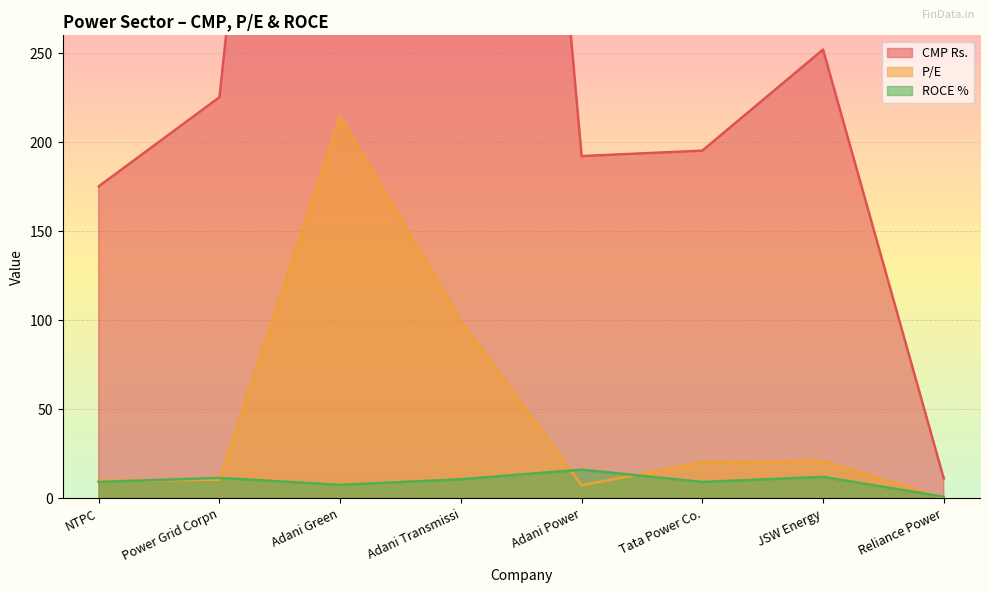

True or false: P/E and ROCE % intersect in this chart.

True